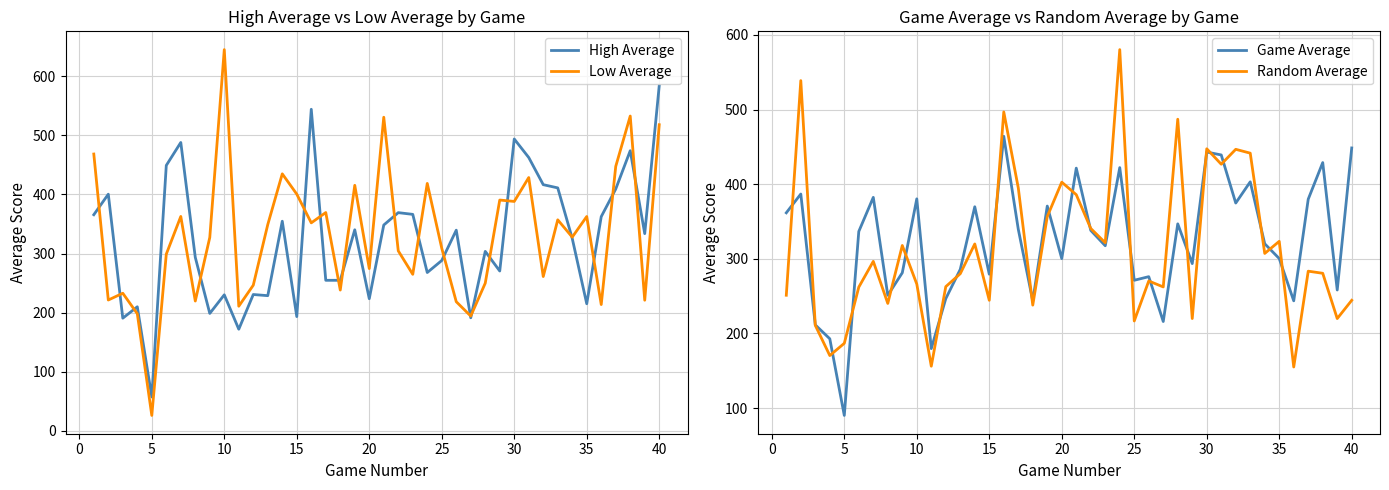

Is it true that Game Average equals 660.3 at 25?

False